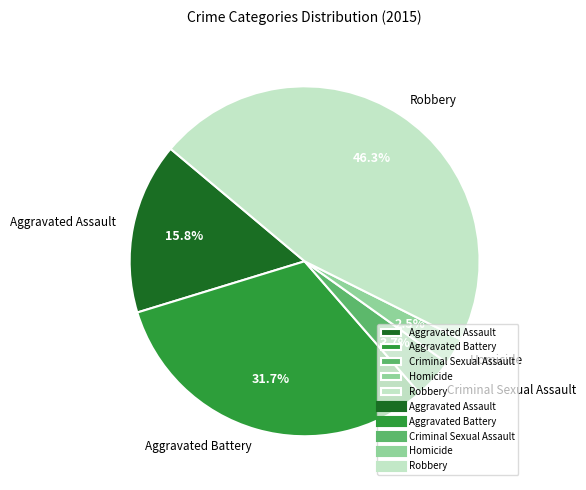

The Criminal Sexual Assault slice represents 17% of the pie. True or false?

False